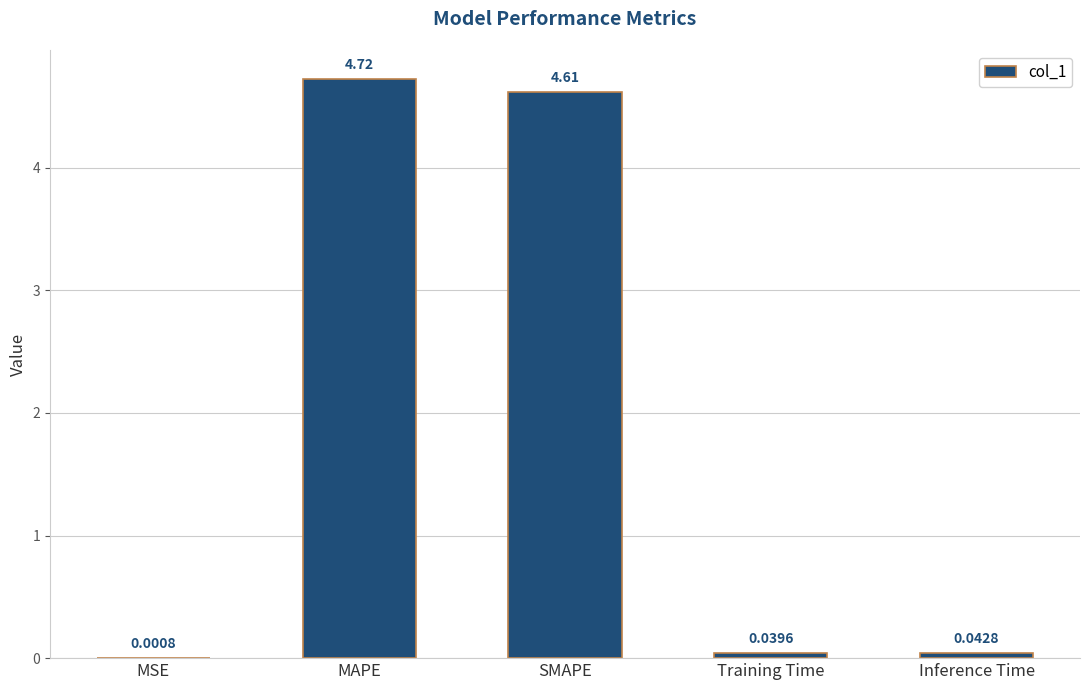

Which label corresponds to the largest value in the chart?

MAPE